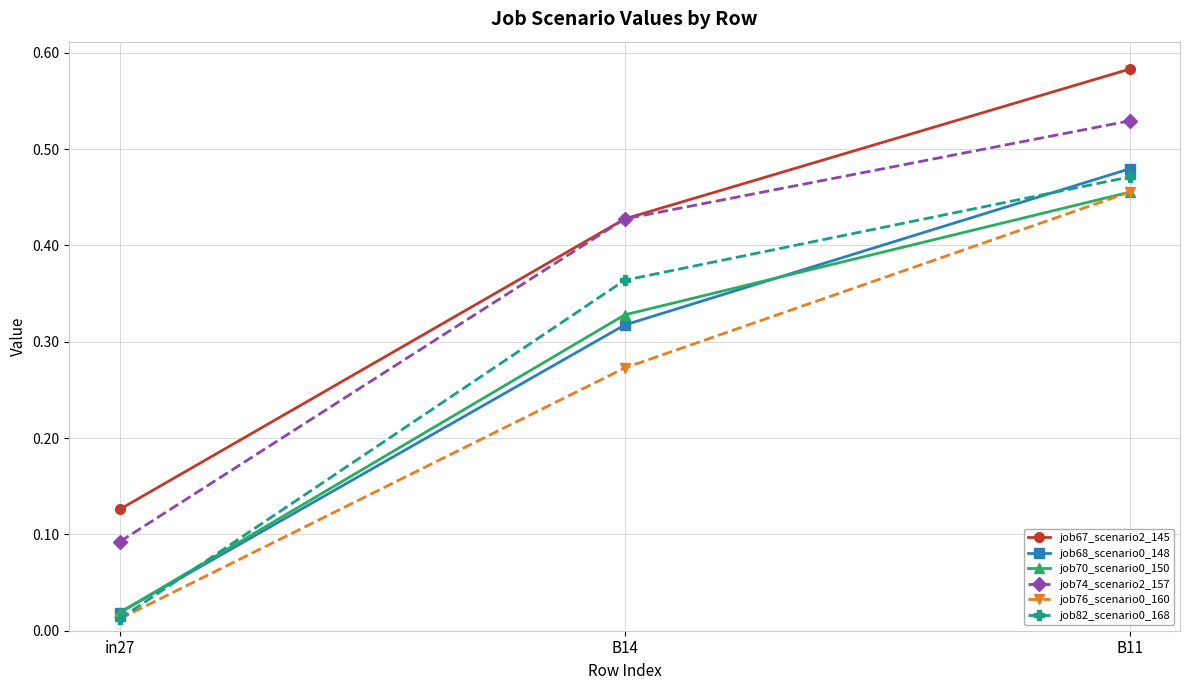

At which label does job67_scenario2_145 reach its peak?

B11